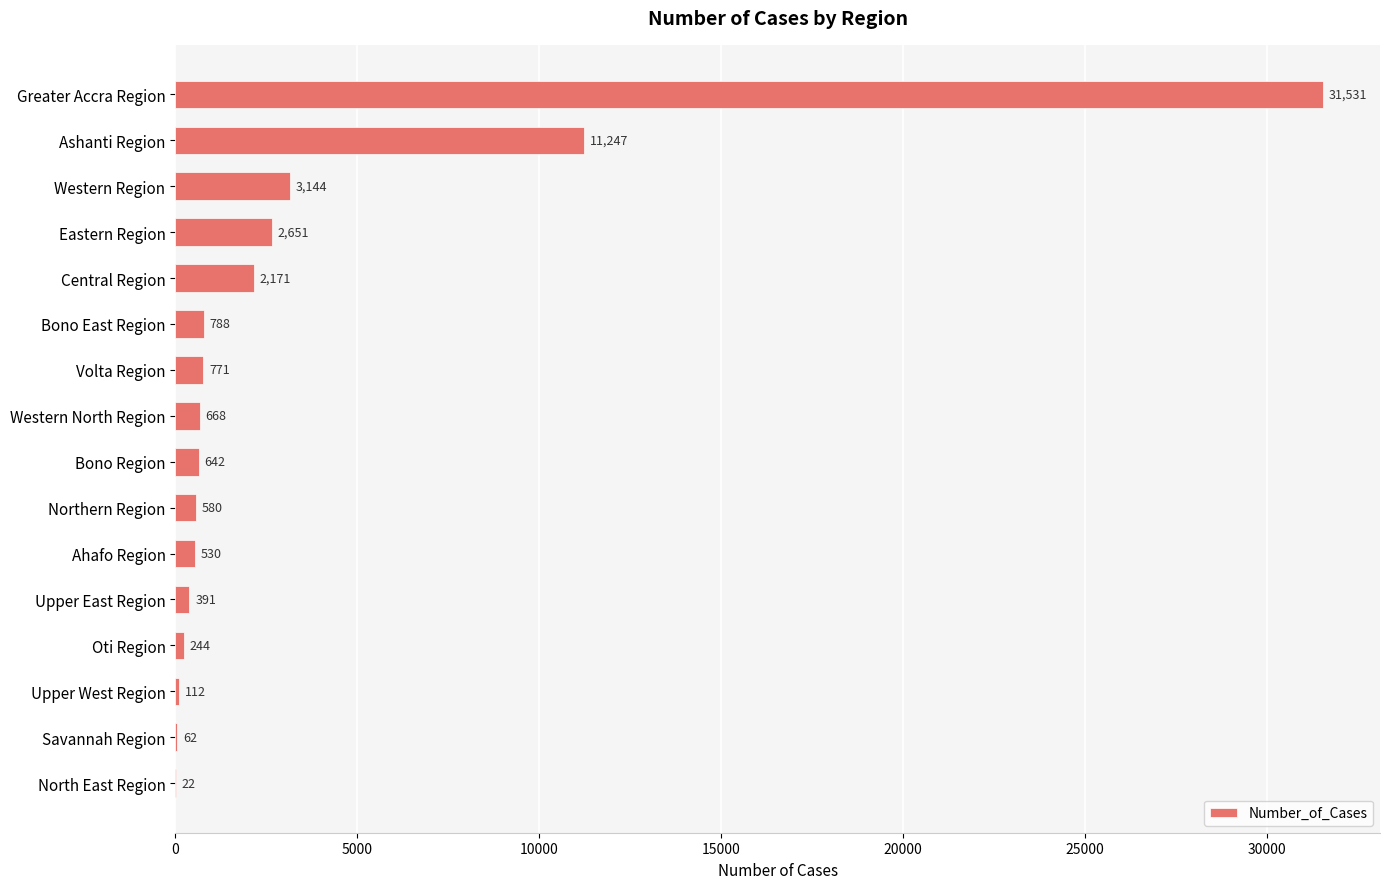

Reading bottom to top, what are all the values shown in this chart?

North East Region=22	Savannah Region=62	Upper West Region=112	Oti Region=244	Upper East Region=391	Ahafo Region=530	Northern Region=580	Bono Region=642	Western North Region=668	Volta Region=771	Bono East Region=788	Central Region=2171	Eastern Region=2651	Western Region=3144	Ashanti Region=11247	Greater Accra Region=31531